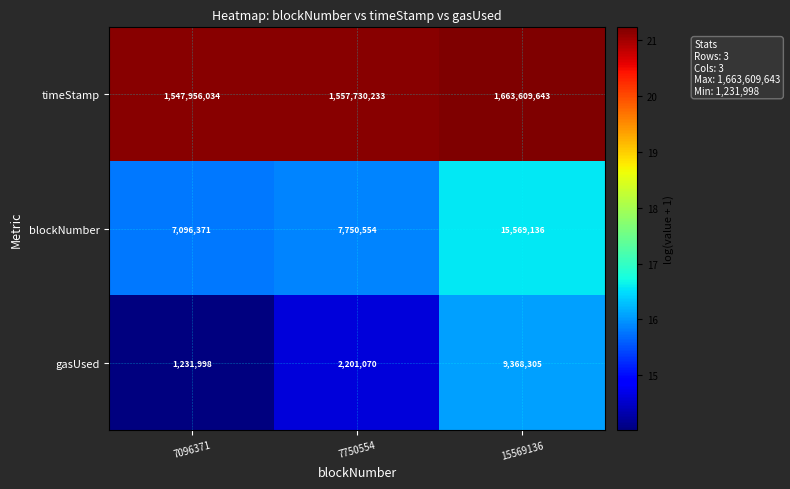

Reading left to right, list all the values displayed in this chart.

timeStamp: 1547956034	1557730233	1663609643
blockNumber: 7096371	7750554	15569136
gasUsed: 1231998	2201070	9368305